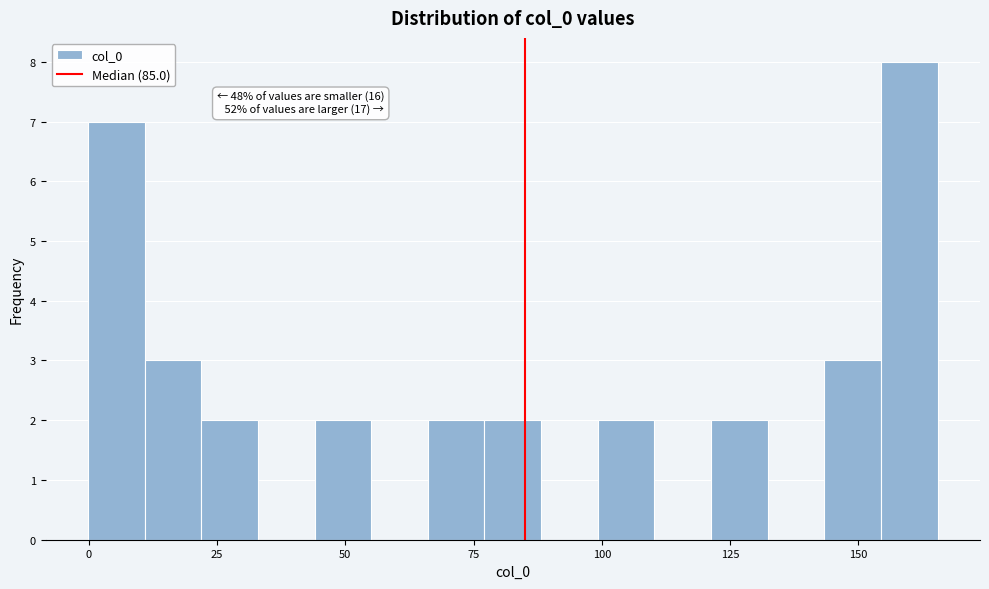

Around what value on the x-axis is the tallest bar? Give the approximate position of its centre, as read against the axis.

160